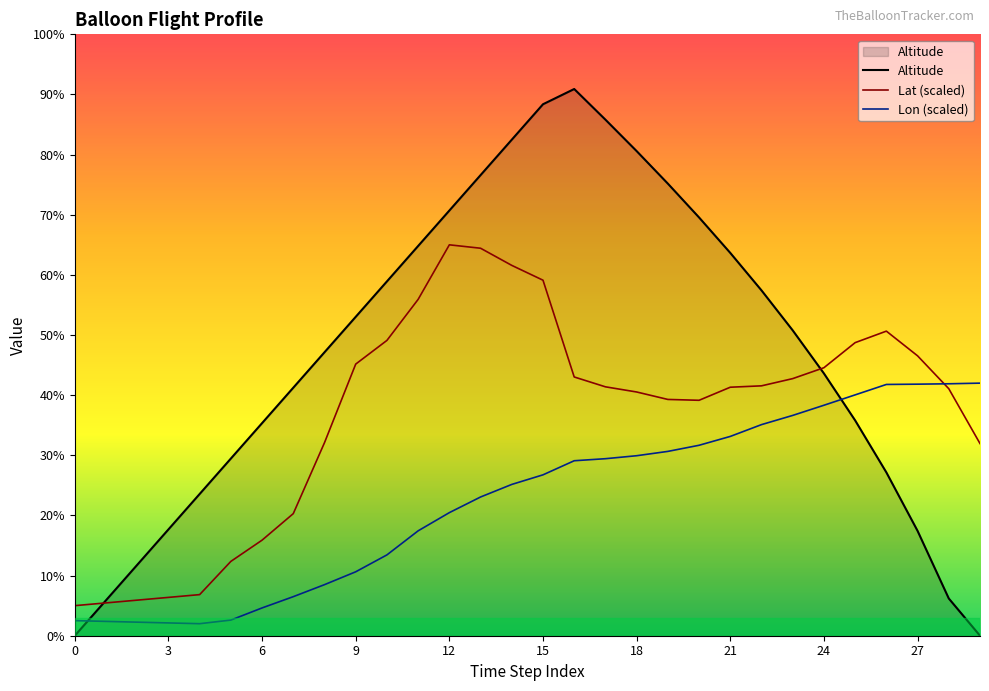

What is the difference between the second highest and second lowest values in the Lat series?

14173.8